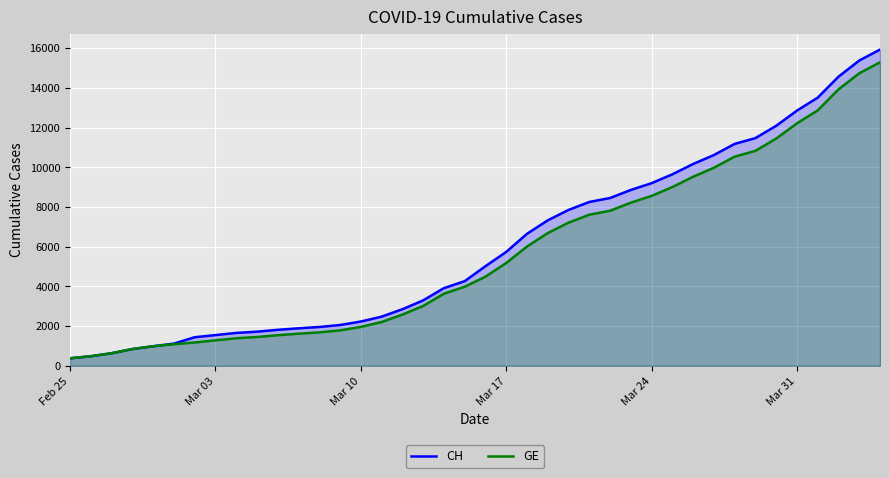

Which series has the largest total across all categories?

CH